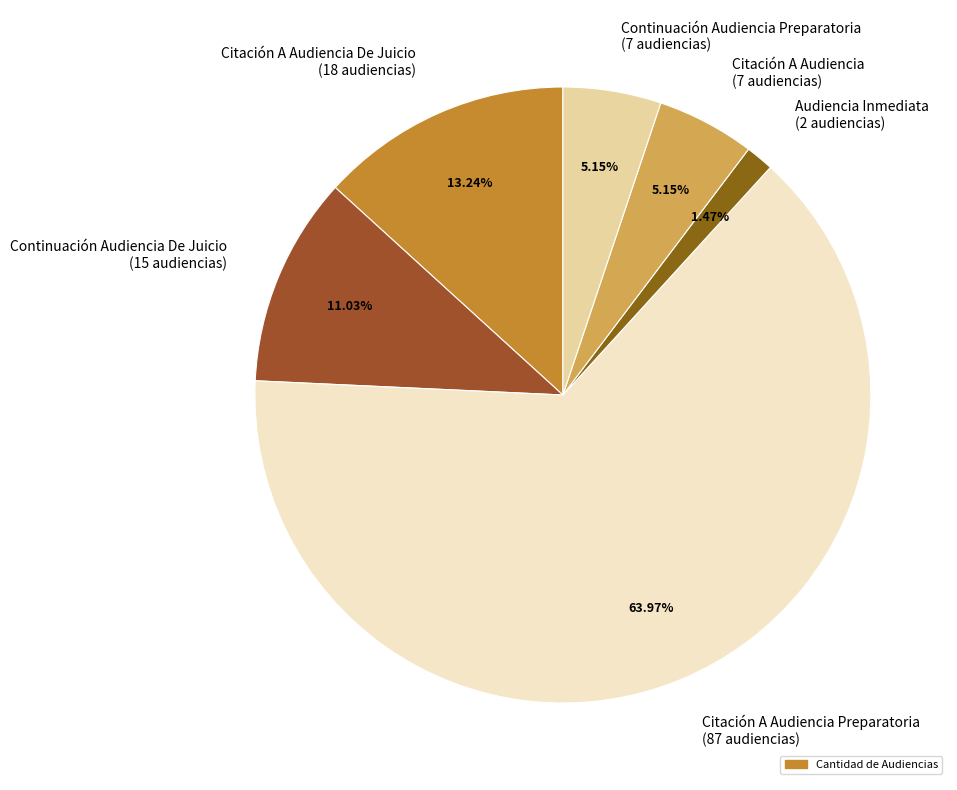

How many segments does this pie chart have?

6